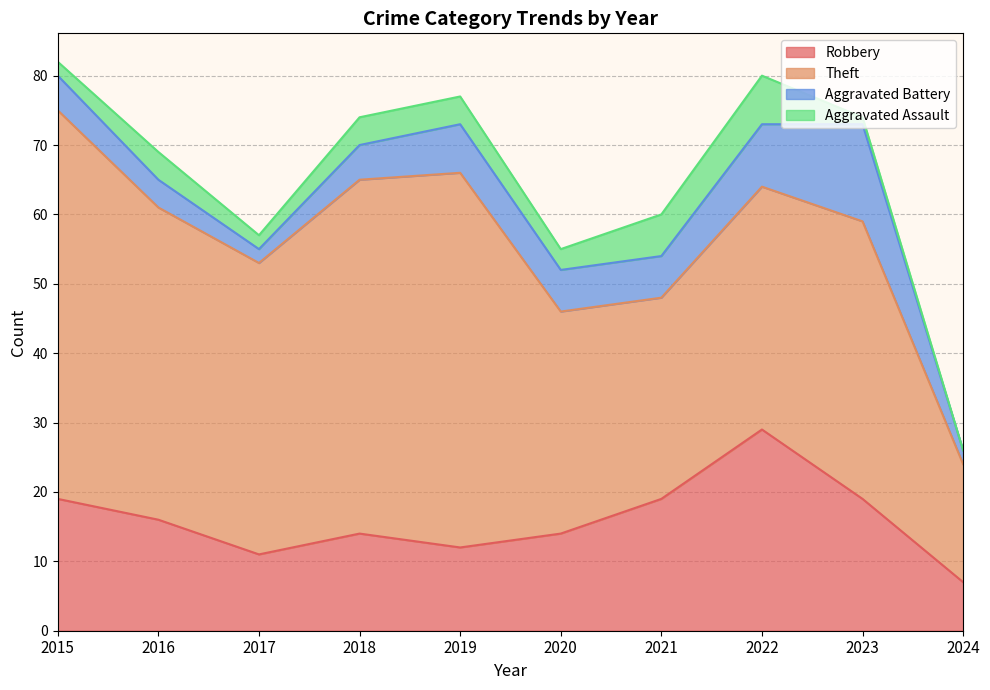

What is the value of the Robbery point at the 3rd from the left?

11